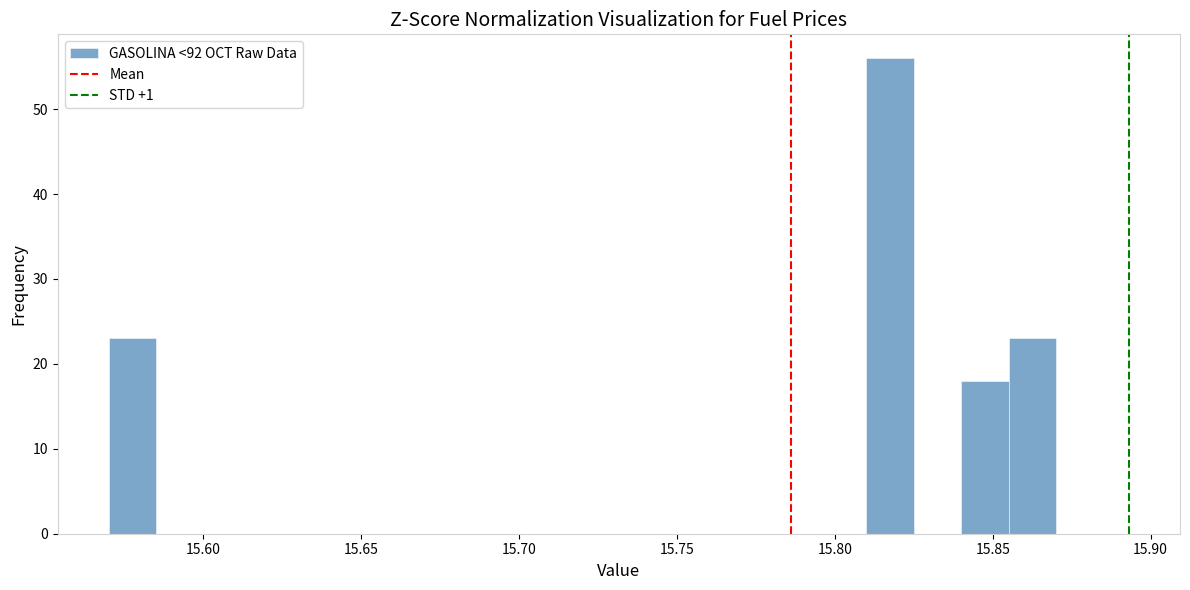

Read against the x-axis, roughly where is the centre of the tallest bar?

15.820